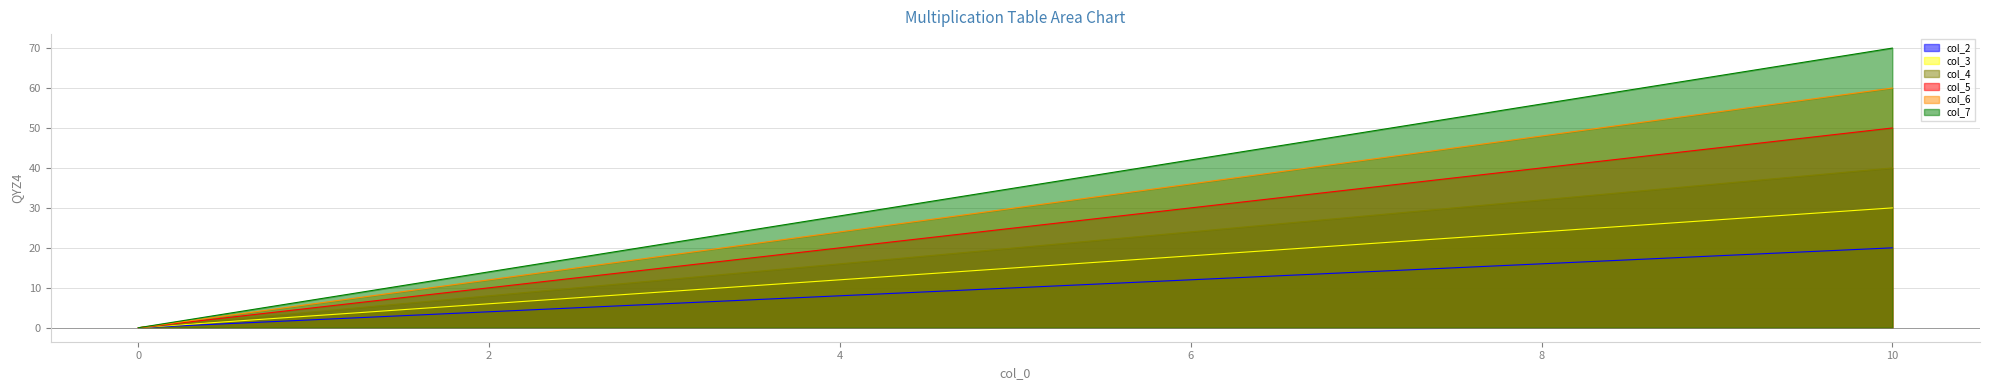

Which series has the largest range (max minus min)?

col_7